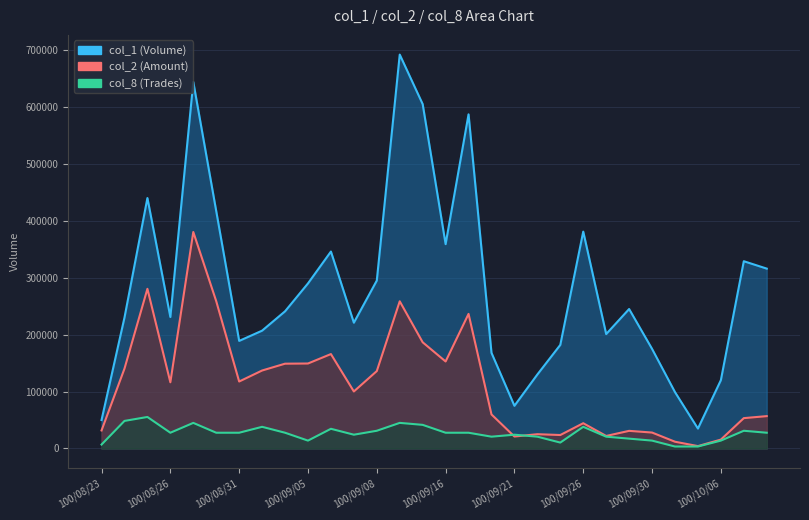

How many series are shown in this chart?

3